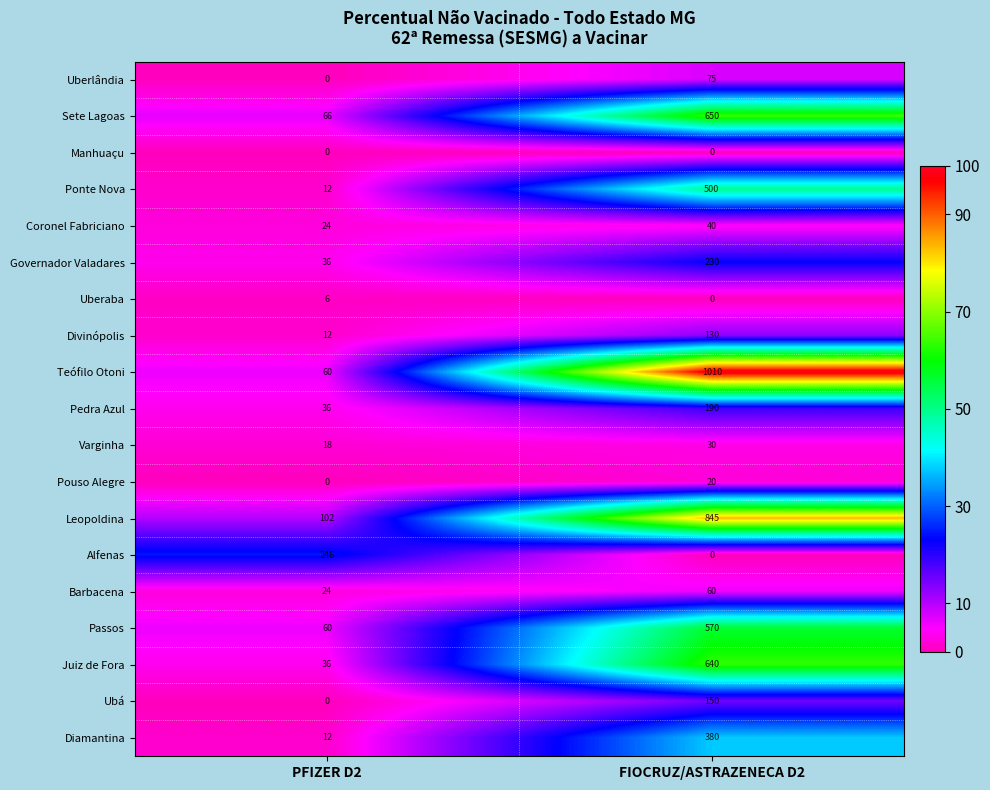

At how many categories does at least one series exceed 5?

2